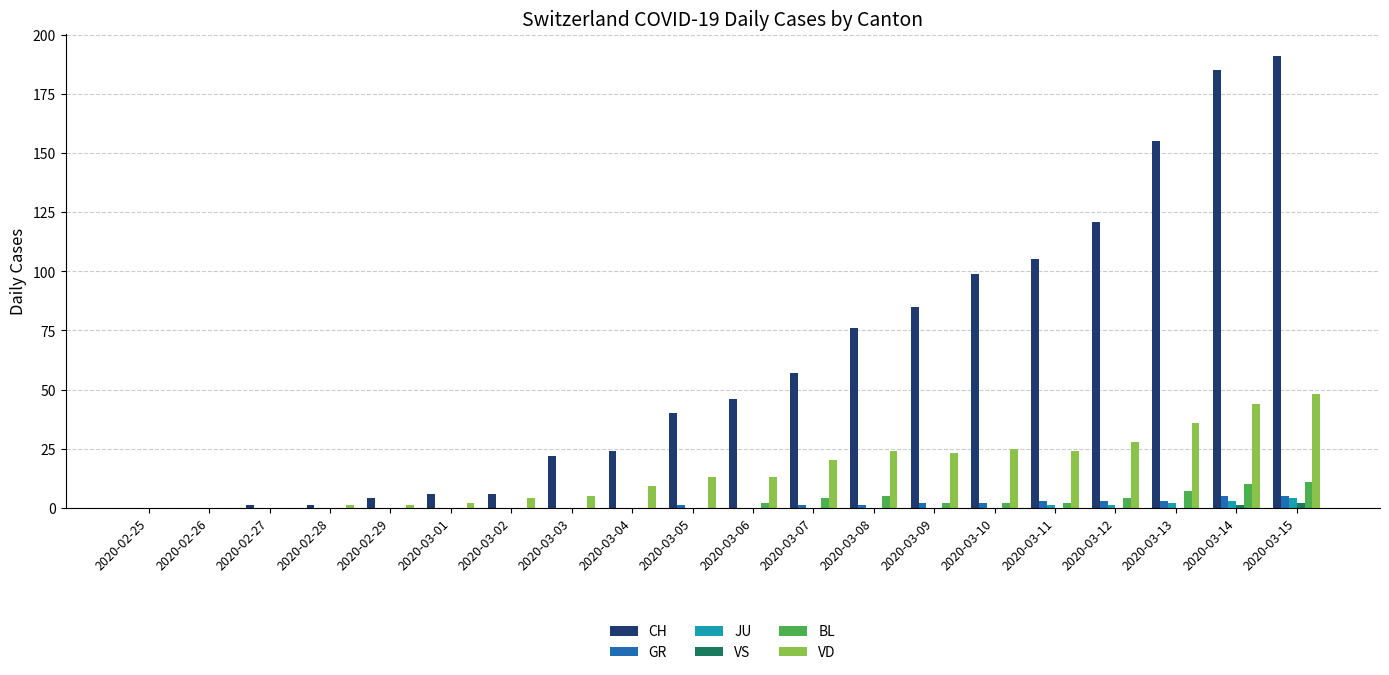

Which series has the largest total across all categories?

CH